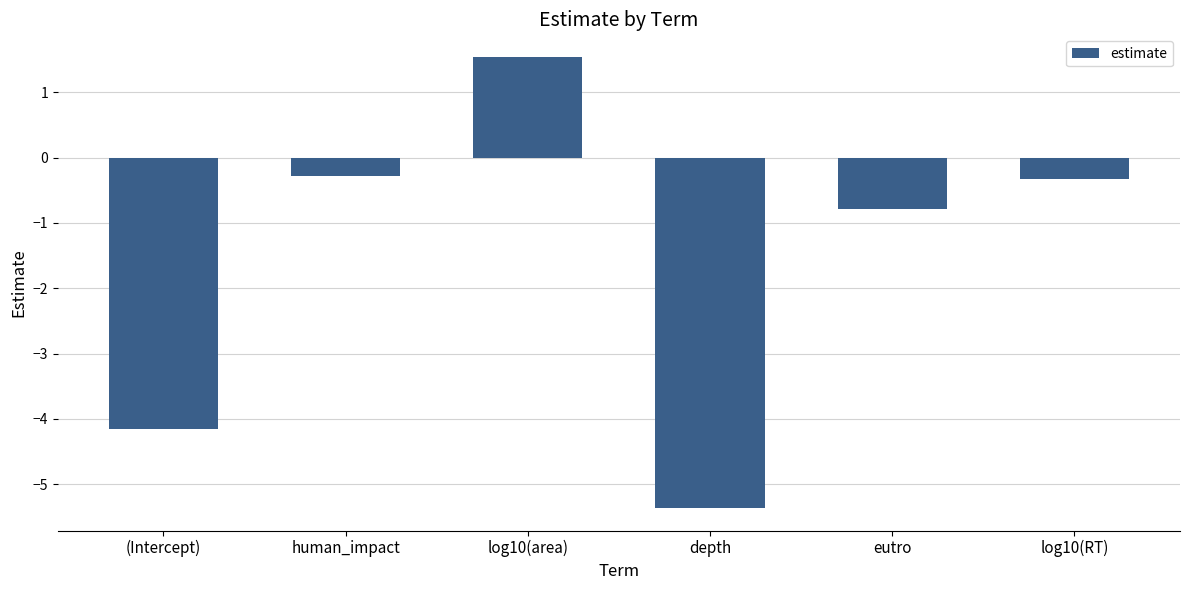

What is the sum of all values?

-9.4